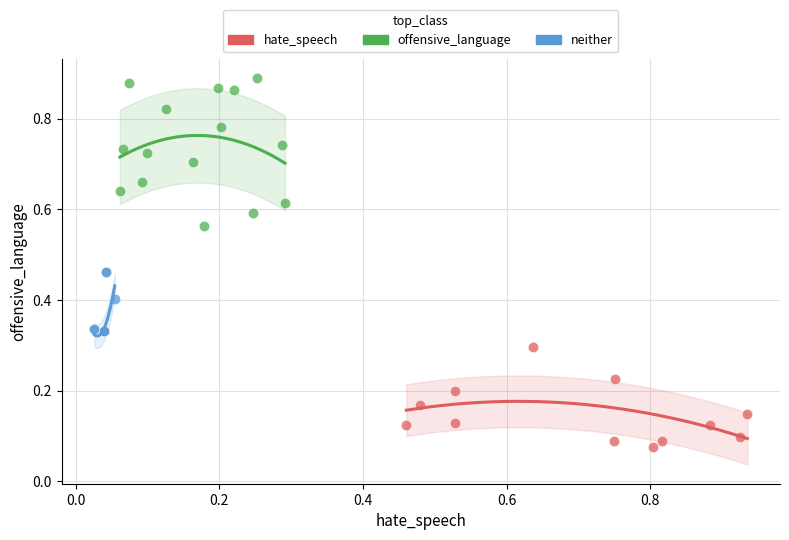

Which series reaches the maximum Y coordinate?

offensive_language